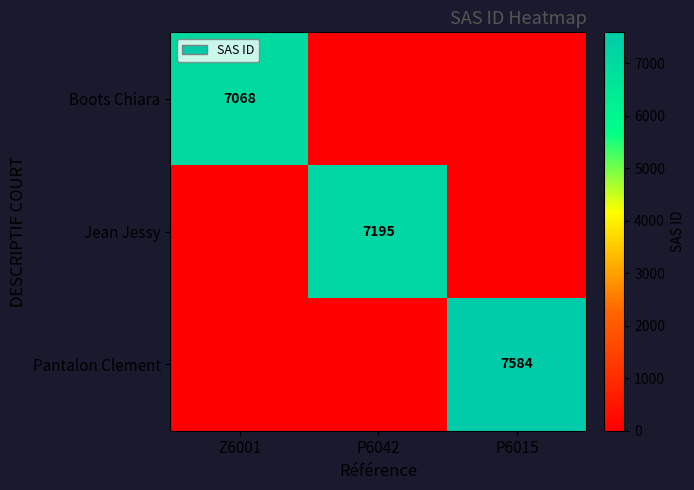

Is it true that Boots Chiara equals 2327 at Z6001?

False